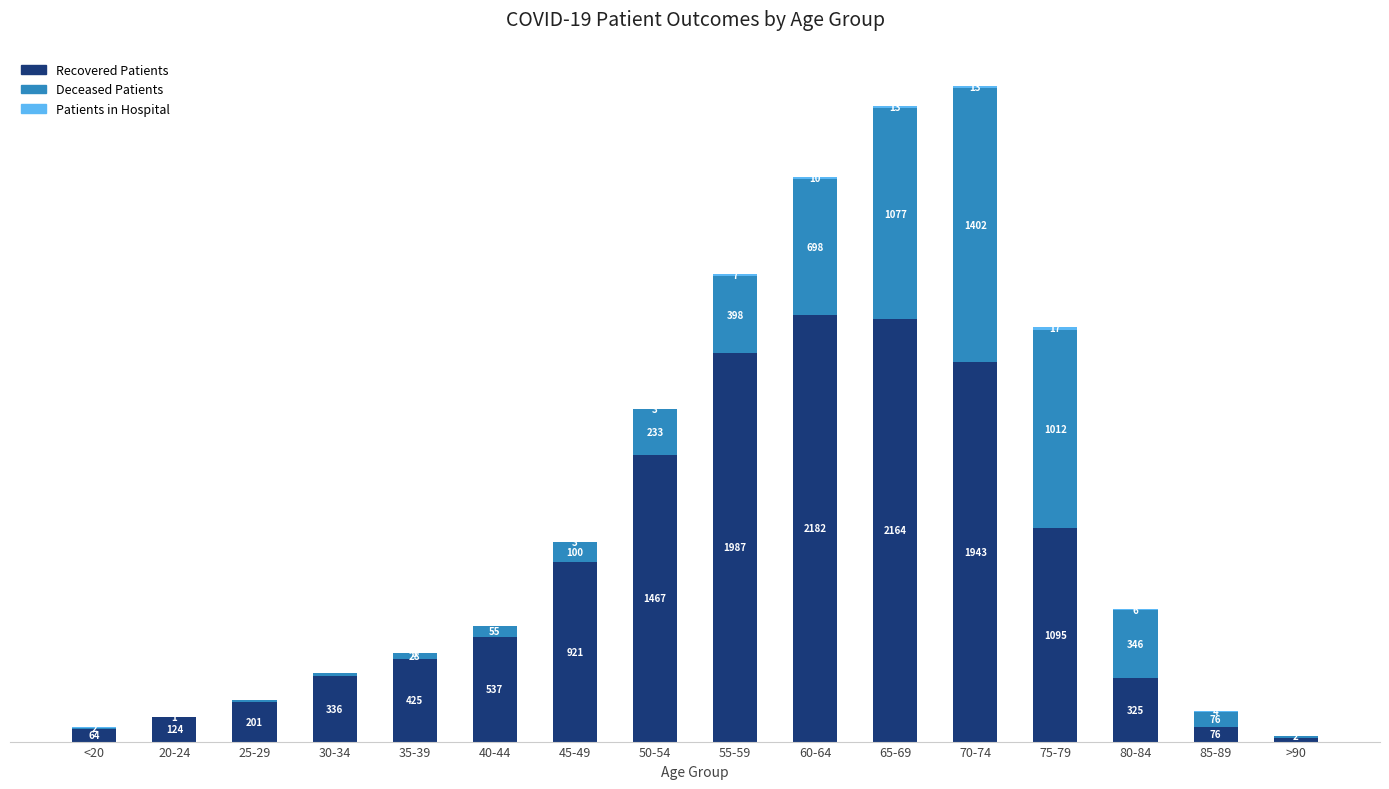

At which category is the sum across all series the highest?

70-74